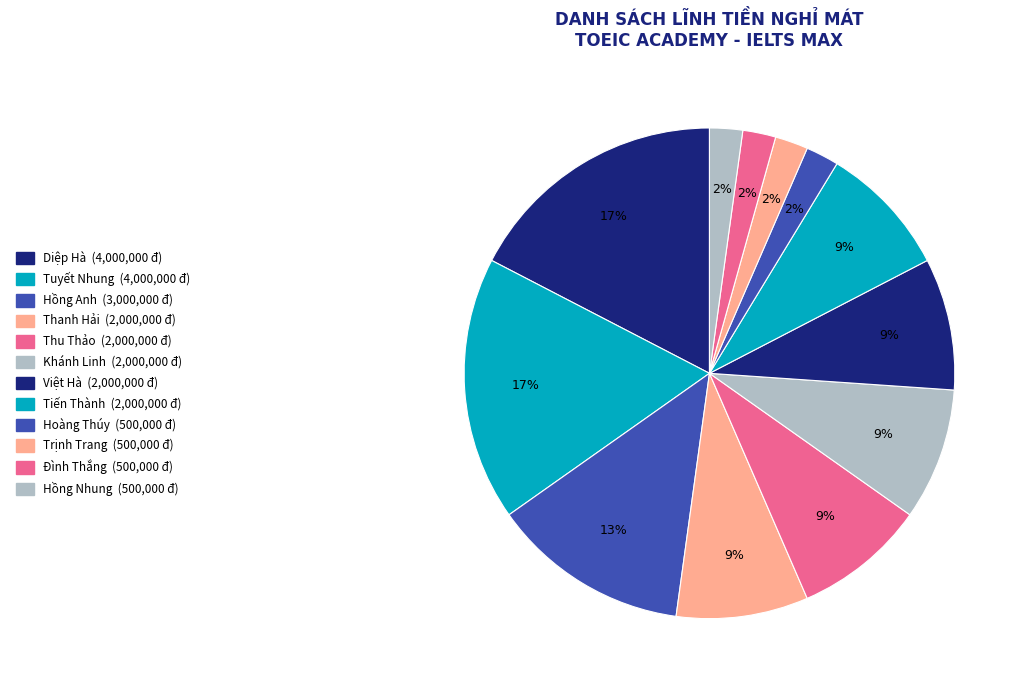

Is Hồng Nhung the majority of the pie?

No